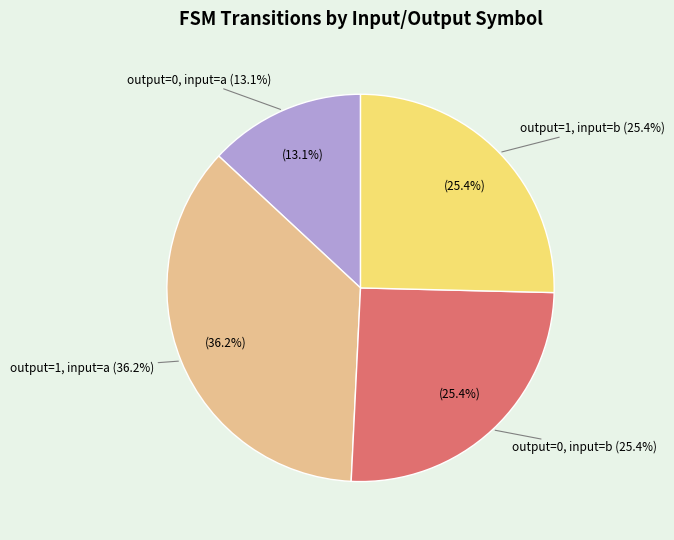

What is the smallest slice in the pie chart?

output=0, input=a